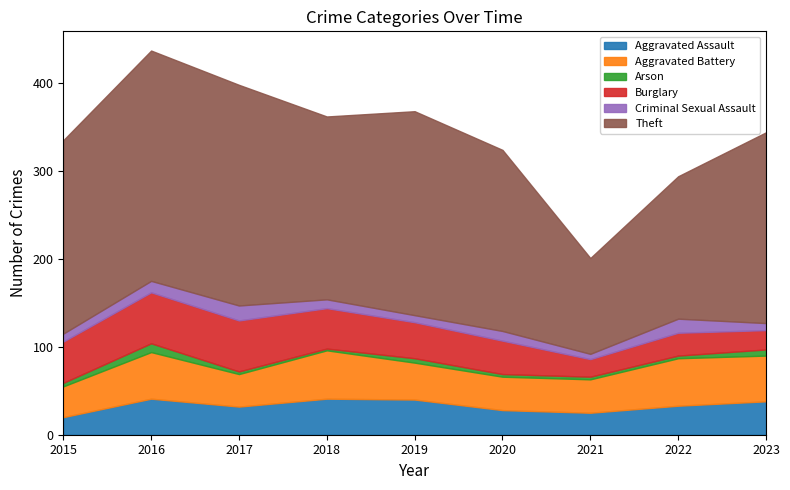

Which series has the widest spread of values?

Theft